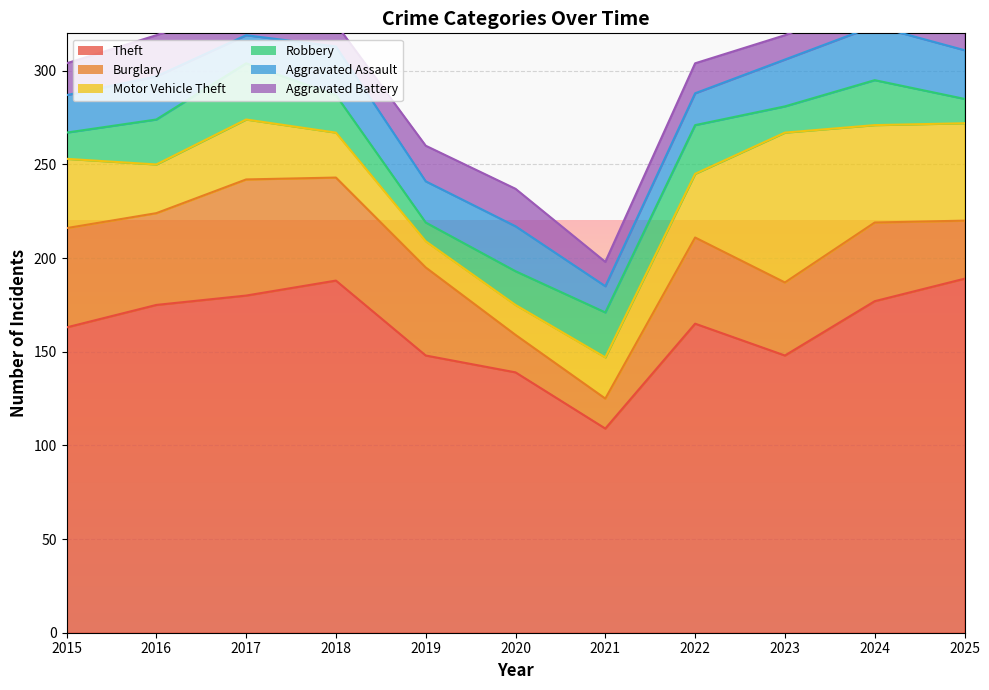

How many lines are shown in the chart?

6